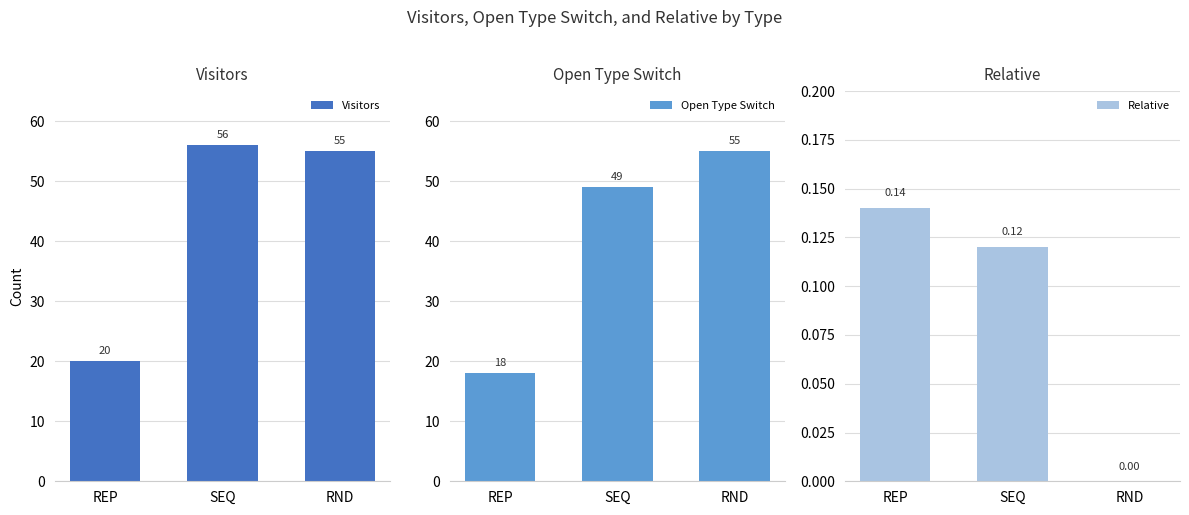

At which category does the chart reach its peak across all series?

SEQ